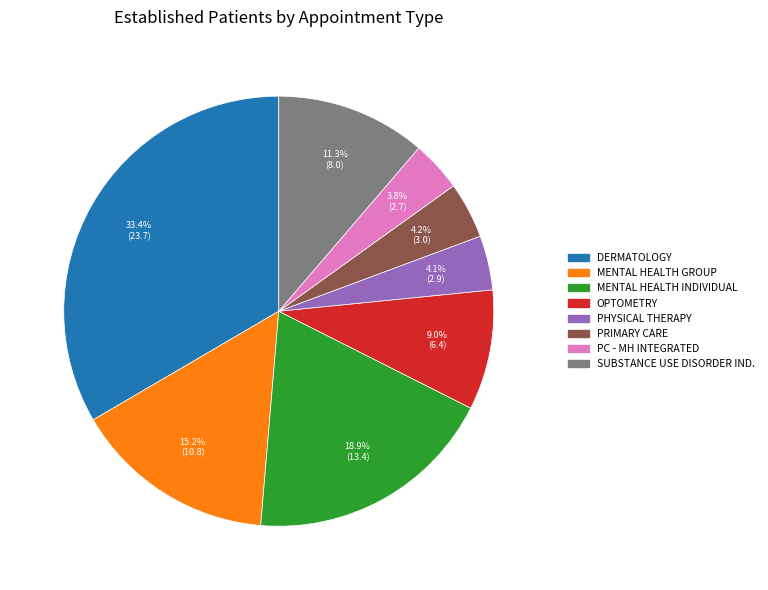

Is there any slice that represents more than half of the pie?

No